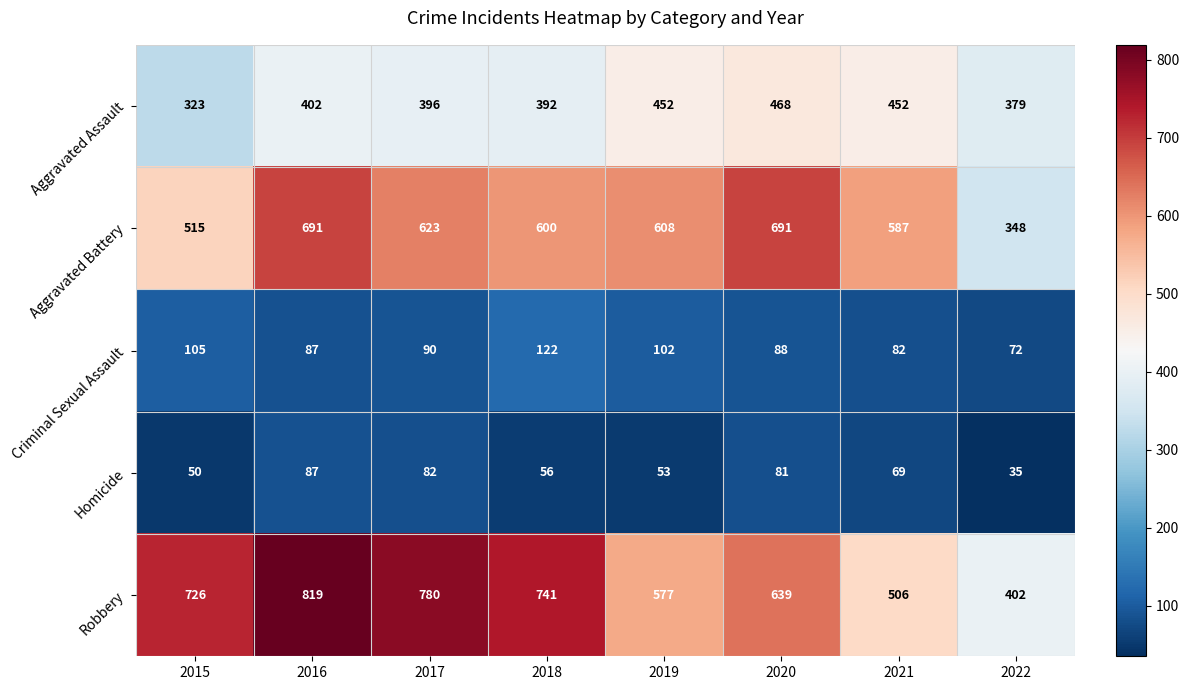

The value of Aggravated Battery at 2021 is 408. True or false?

False